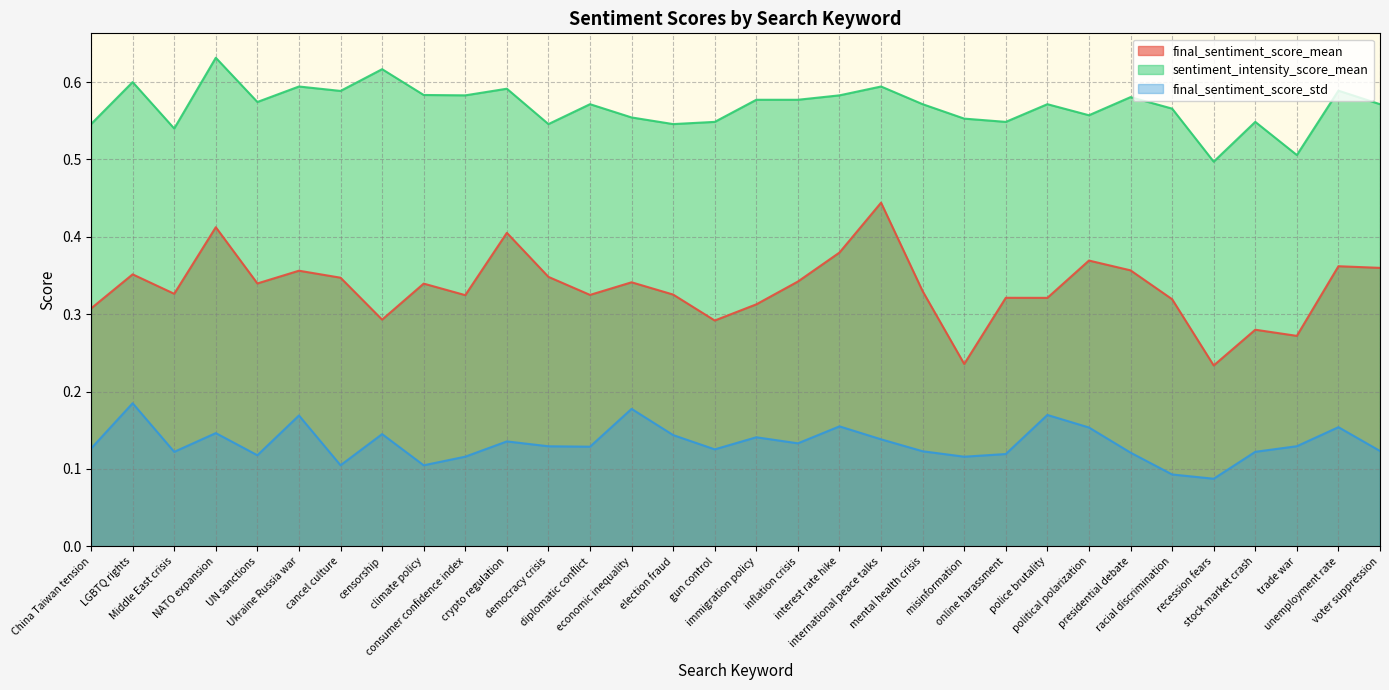

How many lines are shown in the chart?

3